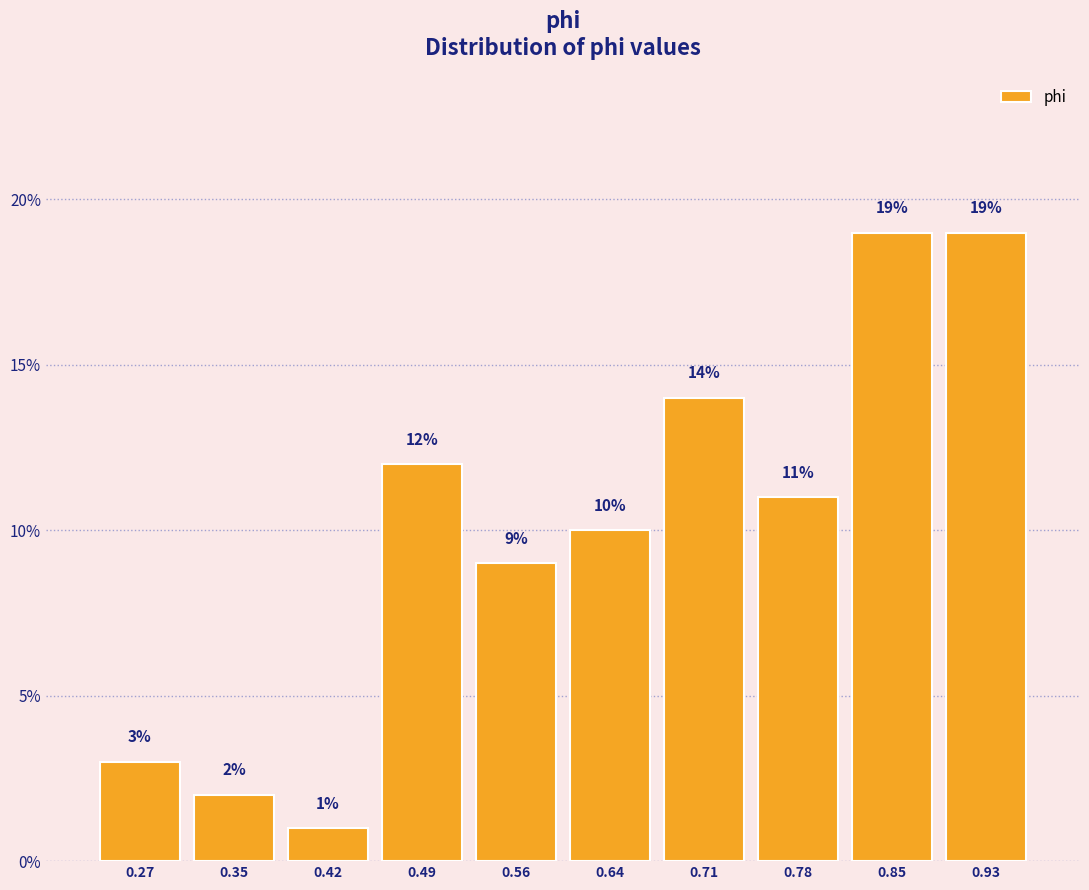

Reading left to right, list every bar in this chart as the range it spans on the x-axis followed by its height. The bar edges are not printed on the chart, so give them approximately, as read against the axis.

0.24 to 0.31: 3
0.31 to 0.38: 2
0.38 to 0.46: 1
0.46 to 0.53: 12
0.53 to 0.60: 9
0.60 to 0.67: 10
0.67 to 0.74: 14
0.74 to 0.82: 11
0.82 to 0.89: 19
0.89 to 0.96: 19